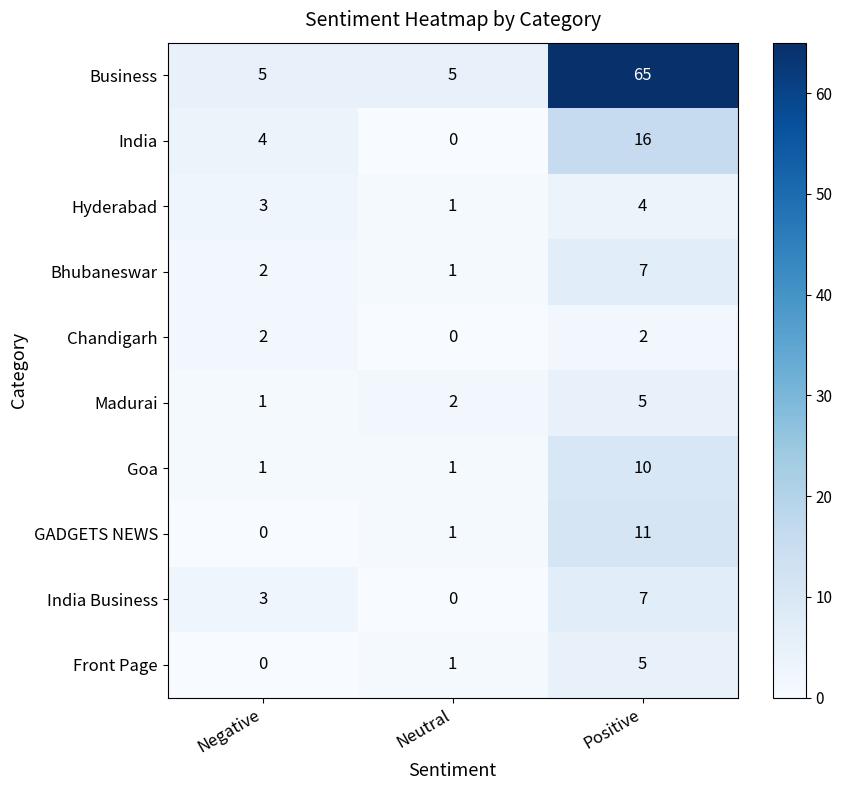

At which category is the sum across all series the highest?

Positive